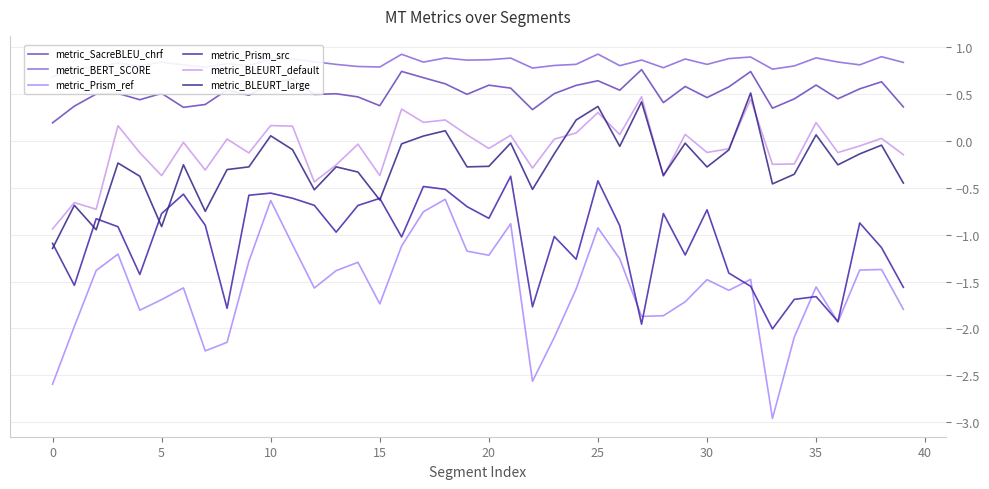

Reading left to right, transcribe all the data shown in this chart.

metric_SacreBLEU_chrf: 0.2	0.4	0.5	0.5	0.4	0.5	0.4	0.4	0.5	0.5	0.6	0.7	0.5	0.5	0.5	0.4	0.7	0.7	0.6	0.5	0.6	0.6	0.3	0.5	0.6	0.6	0.5	0.8	0.4	0.6	0.5	0.6	0.7	0.3	0.4	0.6	0.4	0.6	0.6	0.4
metric_BERT_SCORE: 0.7	0.8	0.8	0.8	0.8	0.8	0.8	0.8	0.8	0.8	0.9	0.9	0.8	0.8	0.8	0.8	0.9	0.8	0.9	0.9	0.9	0.9	0.8	0.8	0.8	0.9	0.8	0.9	0.8	0.9	0.8	0.9	0.9	0.8	0.8	0.9	0.8	0.8	0.9	0.8
metric_Prism_ref: -2.6	-2.0	-1.4	-1.2	-1.8	-1.7	-1.6	-2.2	-2.1	-1.3	-0.6	-1.1	-1.6	-1.4	-1.3	-1.7	-1.1	-0.8	-0.6	-1.2	-1.2	-0.9	-2.6	-2.1	-1.6	-0.9	-1.3	-1.9	-1.9	-1.7	-1.5	-1.6	-1.5	-3.0	-2.1	-1.6	-1.9	-1.4	-1.4	-1.8
metric_Prism_src: -1.1	-1.5	-0.8	-0.9	-1.4	-0.8	-0.6	-0.9	-1.8	-0.6	-0.6	-0.6	-0.7	-1.0	-0.7	-0.6	-1.0	-0.5	-0.5	-0.7	-0.8	-0.4	-1.8	-1.0	-1.3	-0.4	-0.9	-2.0	-0.8	-1.2	-0.7	-1.4	-1.6	-2.0	-1.7	-1.7	-1.9	-0.9	-1.1	-1.6
metric_BLEURT_default: -0.9	-0.7	-0.7	0.2	-0.1	-0.4	-0.0	-0.3	0.0	-0.1	0.2	0.2	-0.4	-0.3	-0.0	-0.4	0.3	0.2	0.2	0.1	-0.1	0.1	-0.3	0.0	0.1	0.3	0.1	0.5	-0.4	0.1	-0.1	-0.1	0.4	-0.3	-0.2	0.2	-0.1	-0.1	0.0	-0.1
metric_BLEURT_large: -1.1	-0.7	-0.9	-0.2	-0.4	-0.9	-0.3	-0.8	-0.3	-0.3	0.1	-0.1	-0.5	-0.3	-0.3	-0.6	-0.0	0.1	0.1	-0.3	-0.3	-0.0	-0.5	-0.1	0.2	0.4	-0.1	0.4	-0.4	-0.0	-0.3	-0.1	0.5	-0.5	-0.4	0.1	-0.3	-0.1	-0.0	-0.5